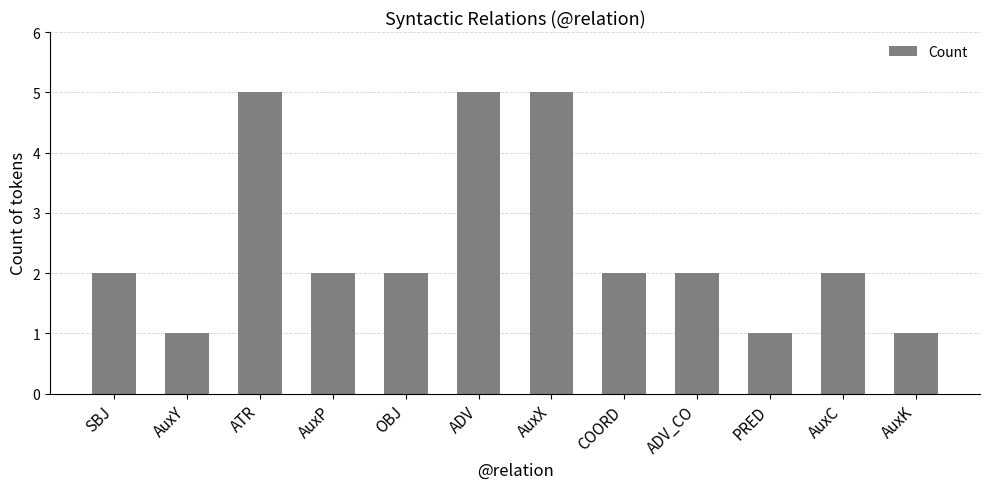

What is the change in value from OBJ to ADV?

+3